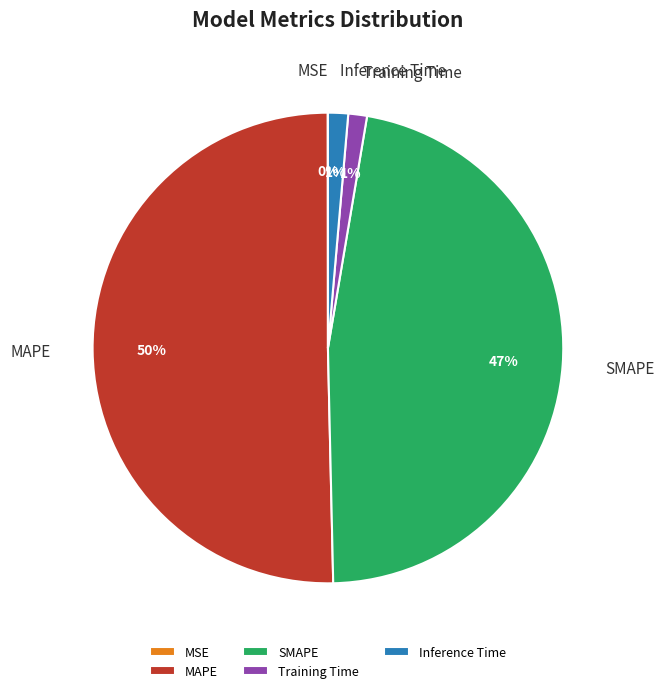

What is the largest slice in the pie chart?

MAPE